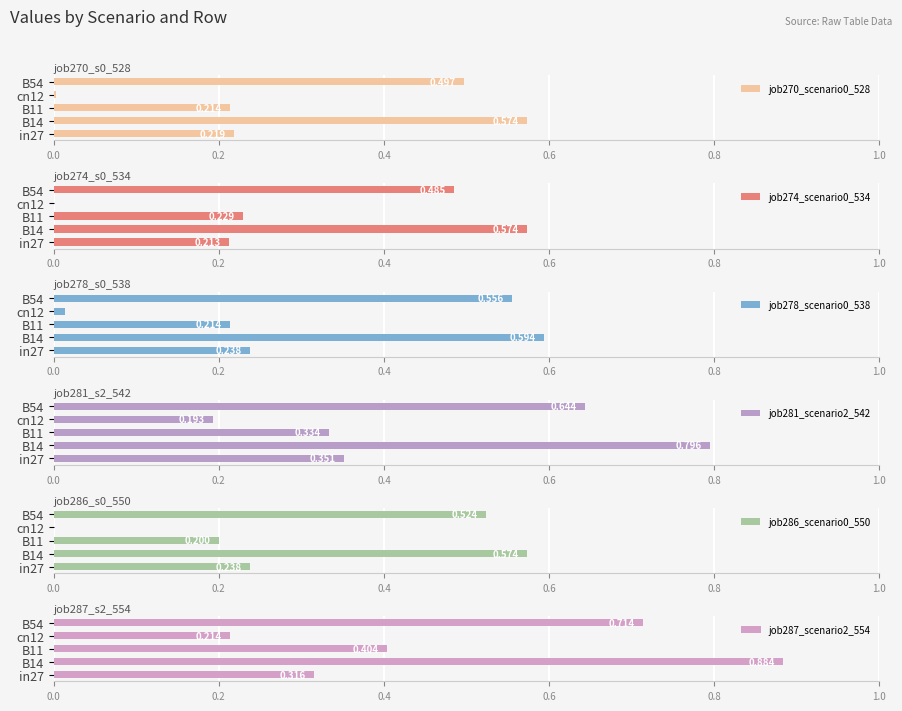

How many groups of bars are there?

5